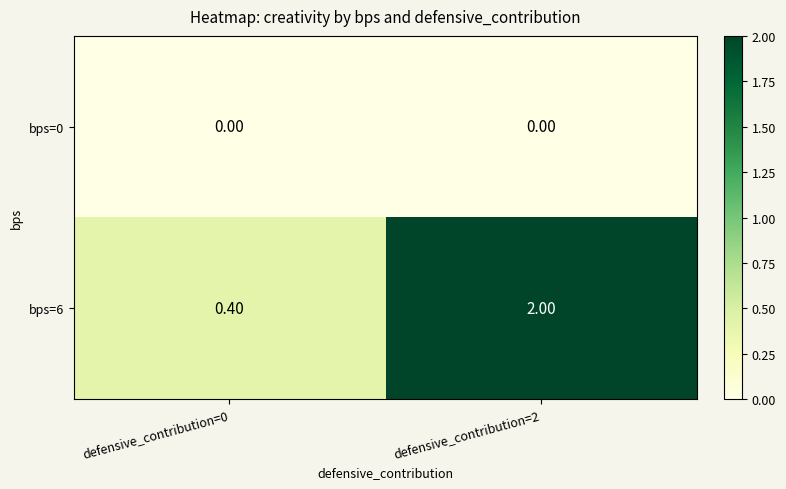

At how many categories does at least one series exceed 1?

1